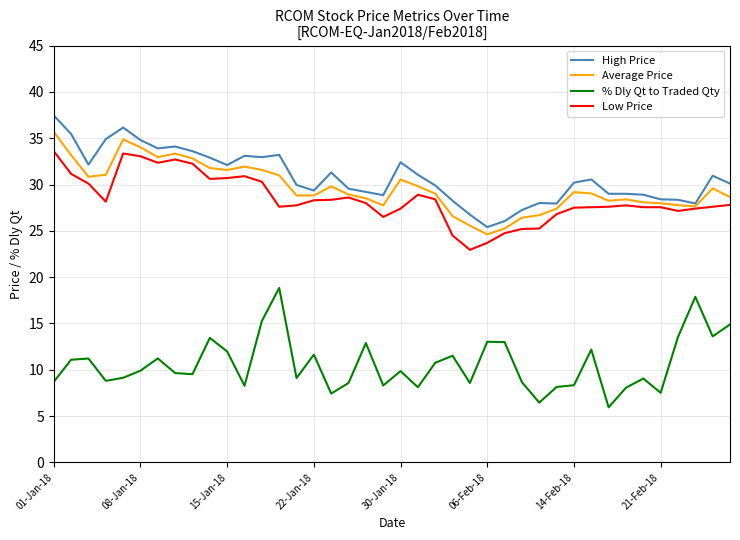

What is the minimum value shown in the chart?

6.0